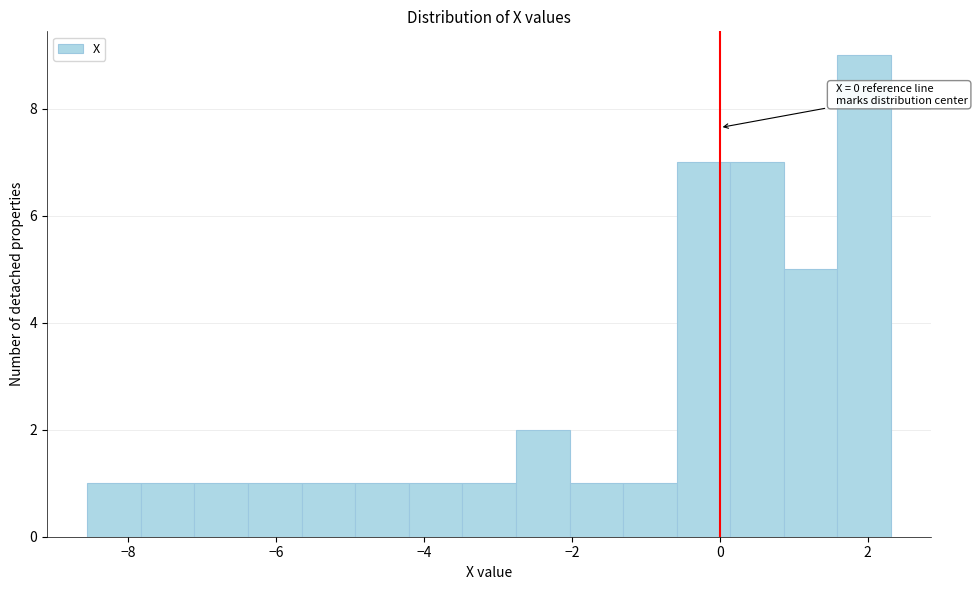

Read against the x-axis, roughly where is the centre of the tallest bar?

2.0